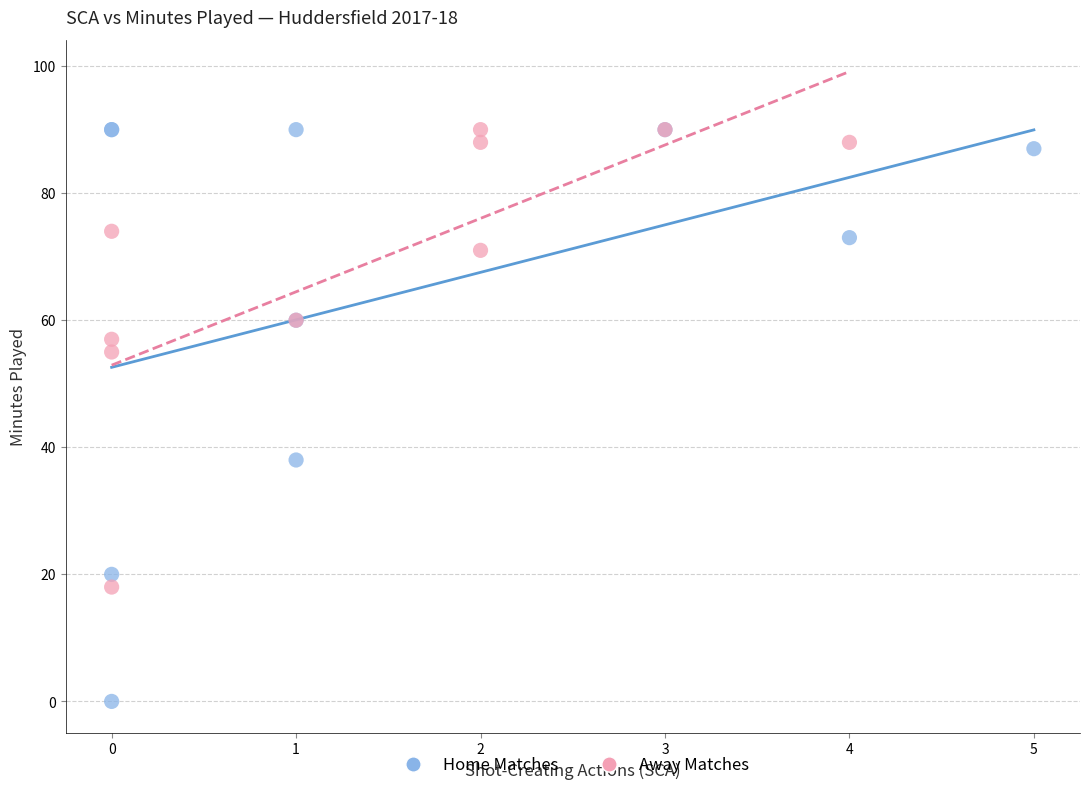

Which series has the widest spread of Y values?

Home Matches